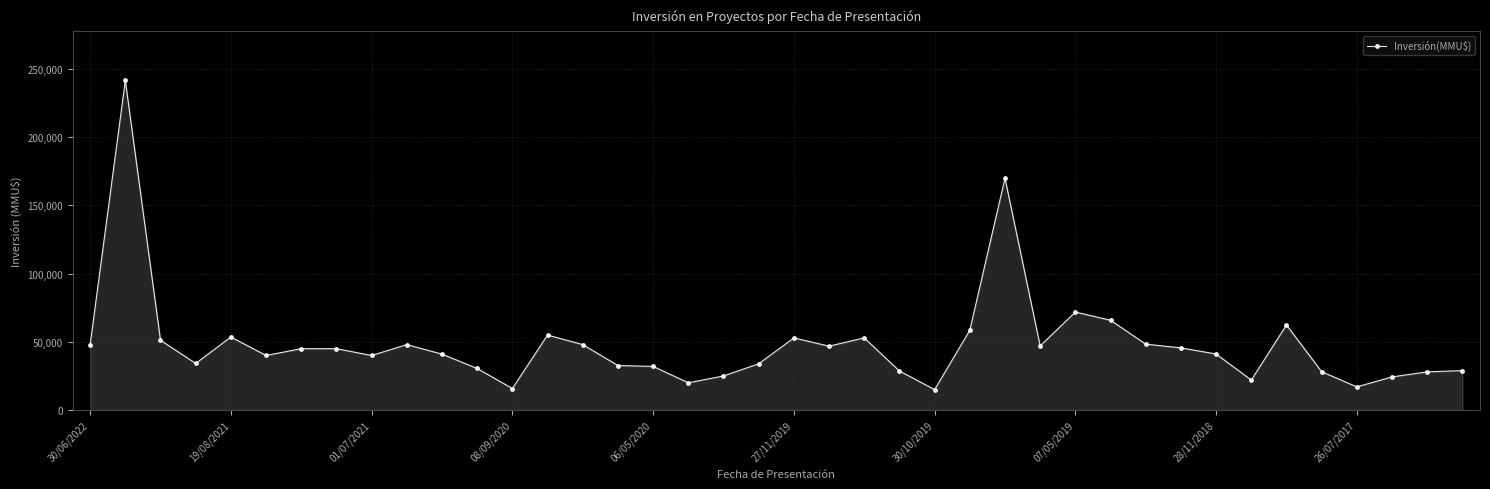

What is the sum of all values?

1935689